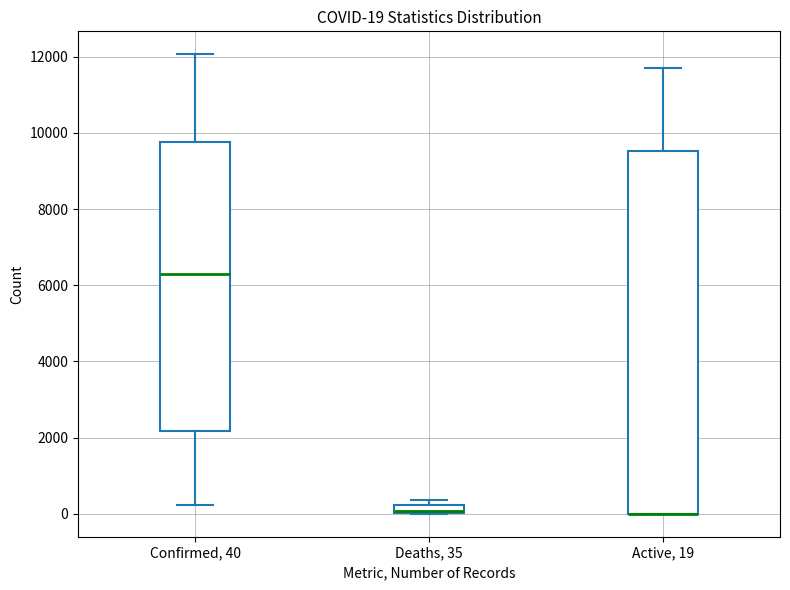

Comparing the boxes themselves (not the whiskers), which one is the tallest?

Active, 19